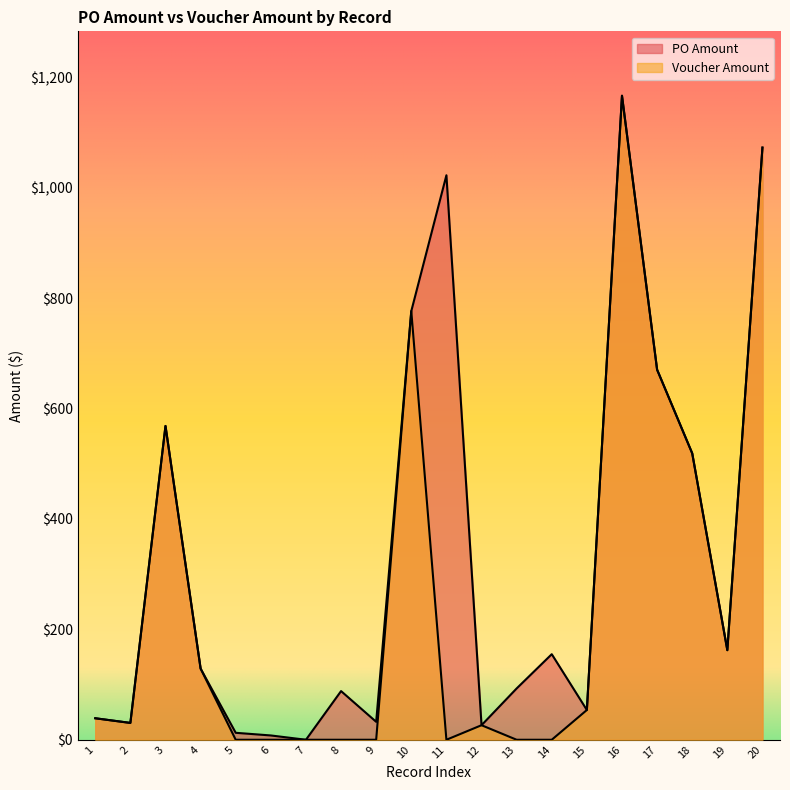

At which category does the chart reach its peak across all series?

16